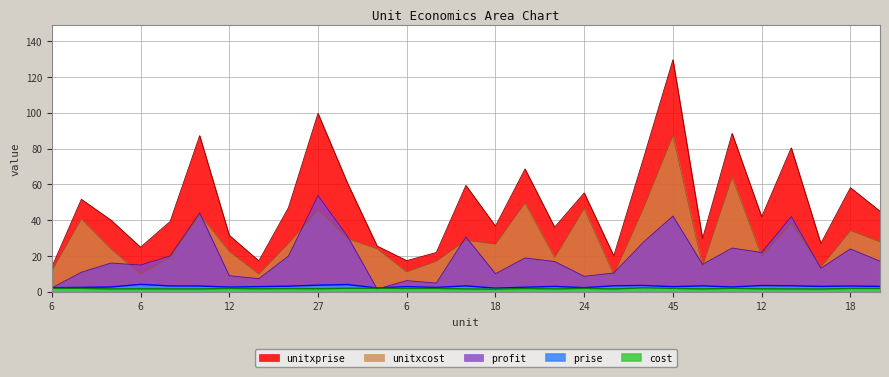

What are all the series names shown in the legend?

unitxprise, unitxcost, profit, prise, cost